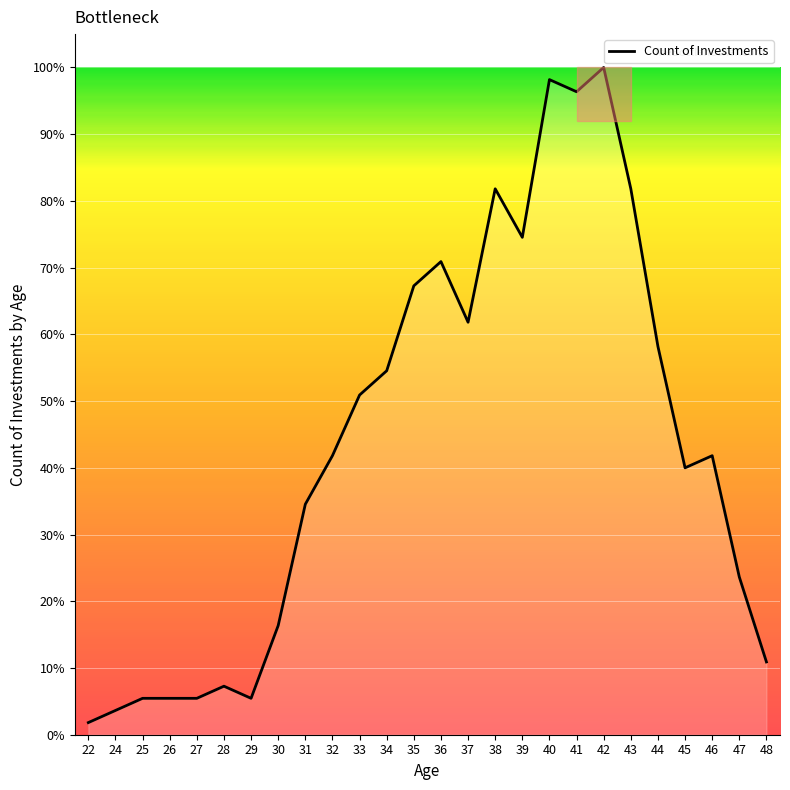

Does the chart have visible grid lines?

Yes